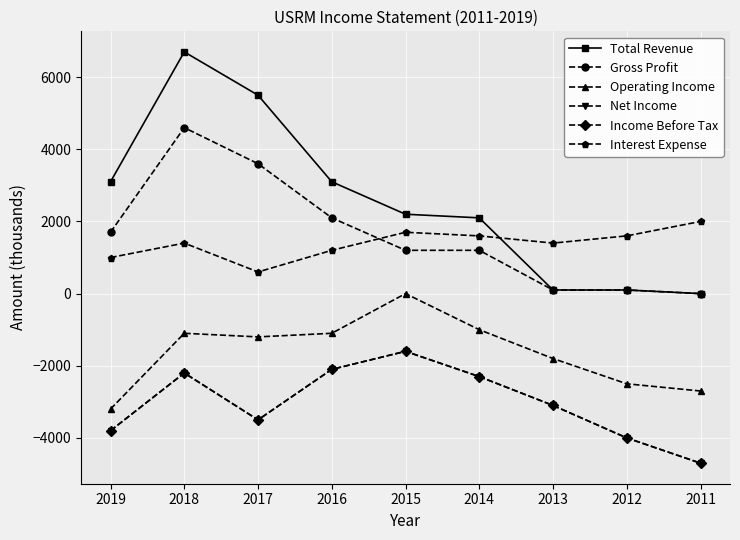

Which category has the lowest value across all series?

2011